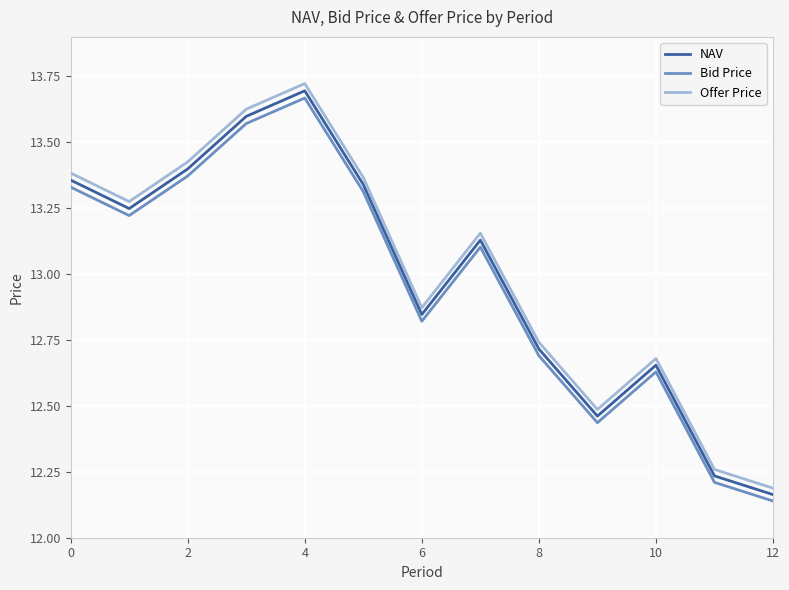

What is the sum of all Offer Price values?

169.2